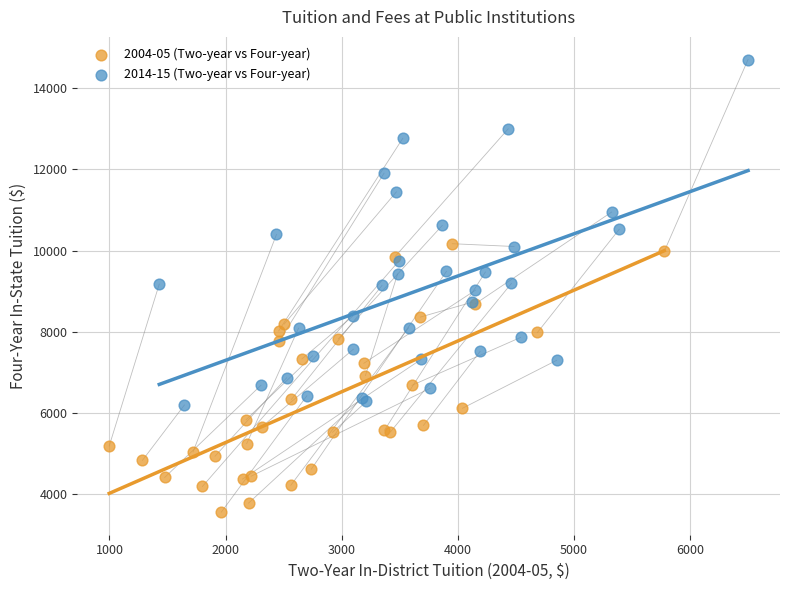

Which series has the largest Y range (max minus min)?

2014-15 (Two-year vs Four-year)